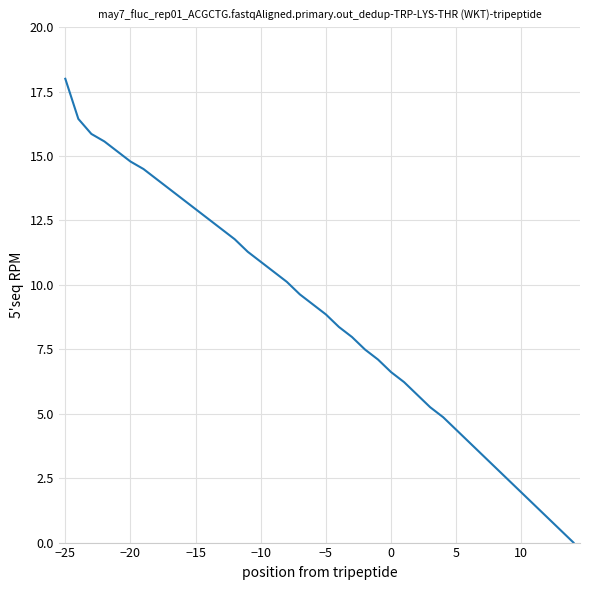

At which category does the chart reach its peak across all series?

−25